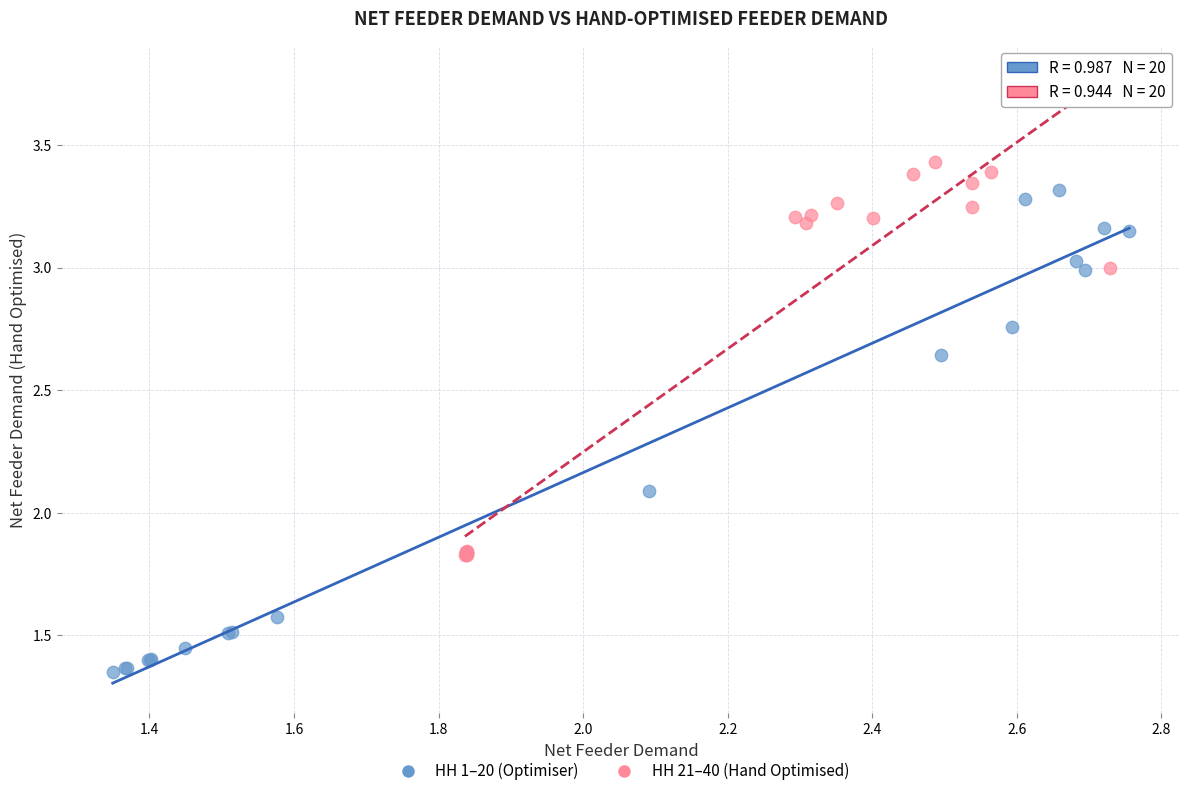

Which series contains the lowest Y value?

HH 1–20 (Optimiser)